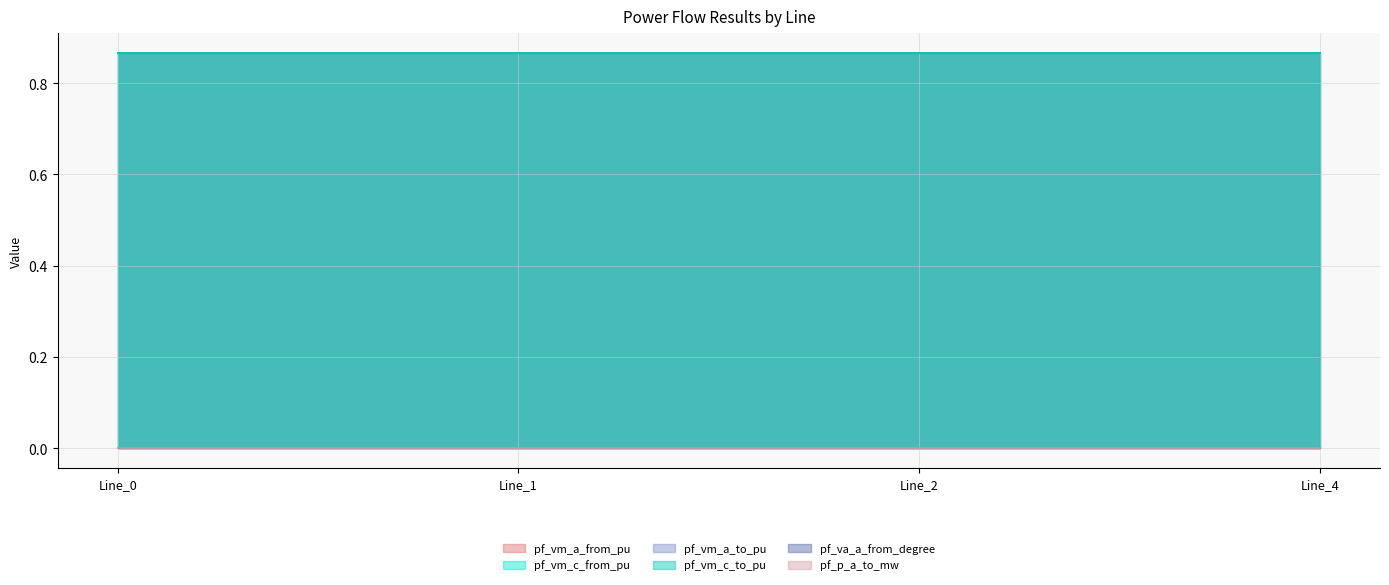

True or false: pf_vm_a_to_pu and pf_p_a_to_mw cross at least once.

False